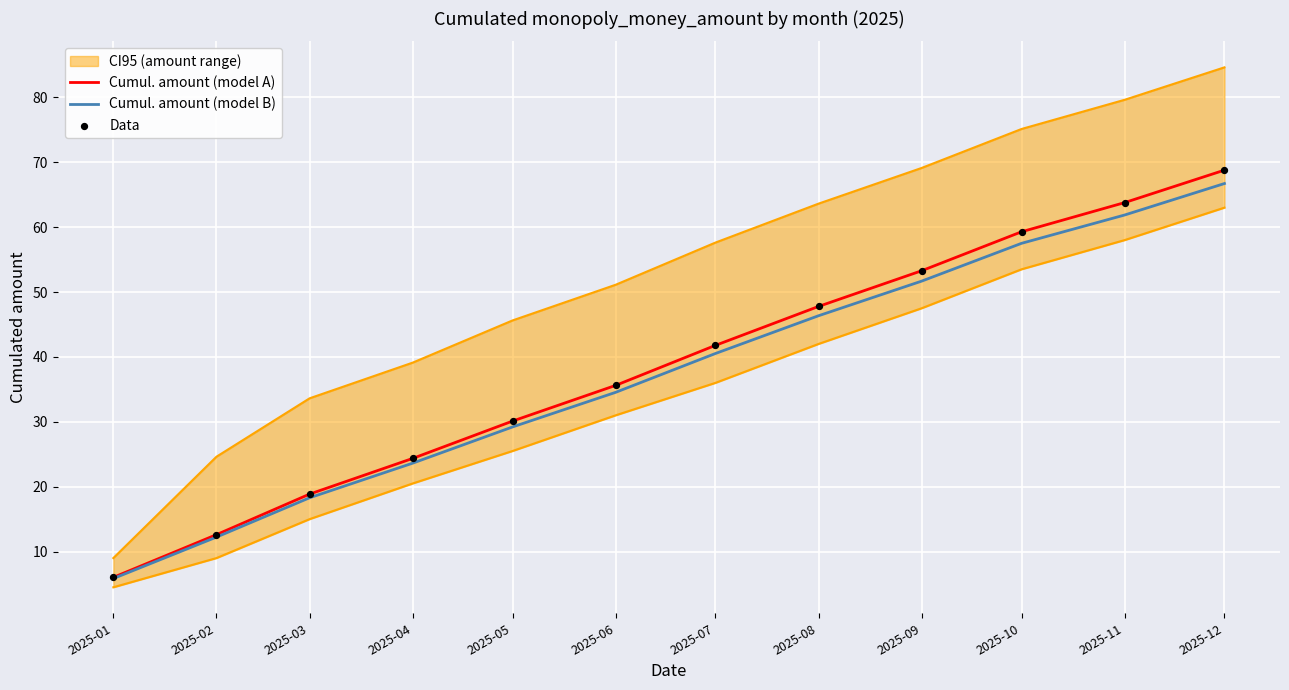

Which series has the largest total across all categories?

Cumul. amount (model A)